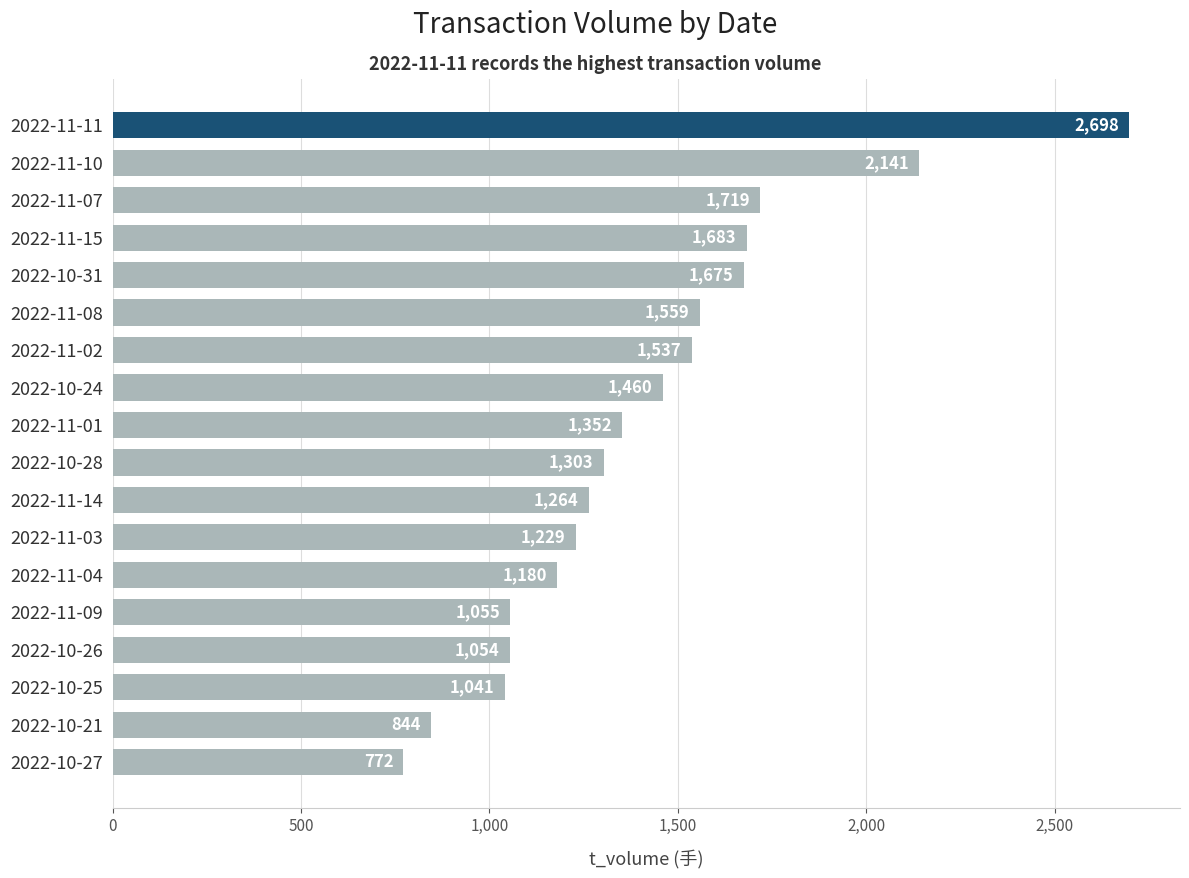

Rank the categories by value from highest to lowest.

2022-11-11, 2022-11-10, 2022-11-07, 2022-11-15, 2022-10-31, 2022-11-08, 2022-11-02, 2022-10-24, 2022-11-01, 2022-10-28, 2022-11-14, 2022-11-03, 2022-11-04, 2022-11-09, 2022-10-26, 2022-10-25, 2022-10-21, 2022-10-27